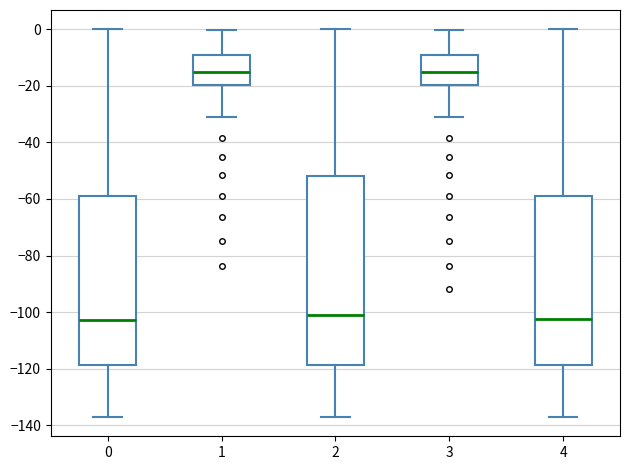

Reading left to right, read every box against the y-axis: the position of its median line, the range the box covers, and the ends of its whiskers. The values are not printed on the chart, so give them approximately, as read against the axis.

0: median -102, box -118 to -58, whiskers -138 to 0
1: median -16, box -20 to -10, whiskers -32 to 0
2: median -102, box -118 to -52, whiskers -138 to 0
3: median -16, box -20 to -10, whiskers -32 to 0
4: median -102, box -118 to -58, whiskers -138 to 0